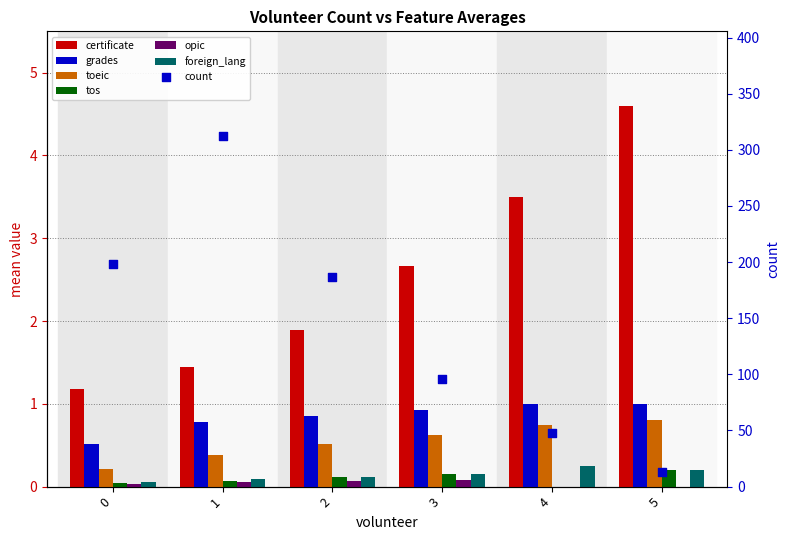

Which series reaches the minimum Y coordinate?

tos